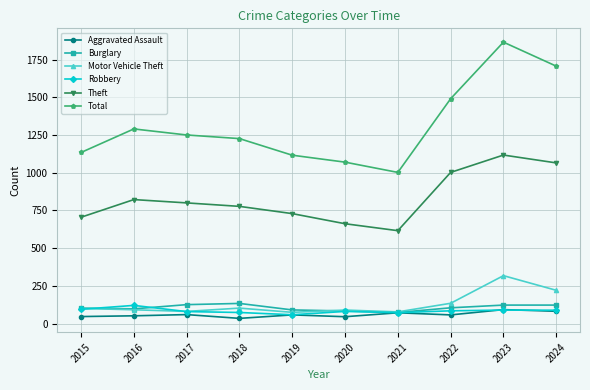

Where is Motor Vehicle Theft nearest to the value 196?

2024